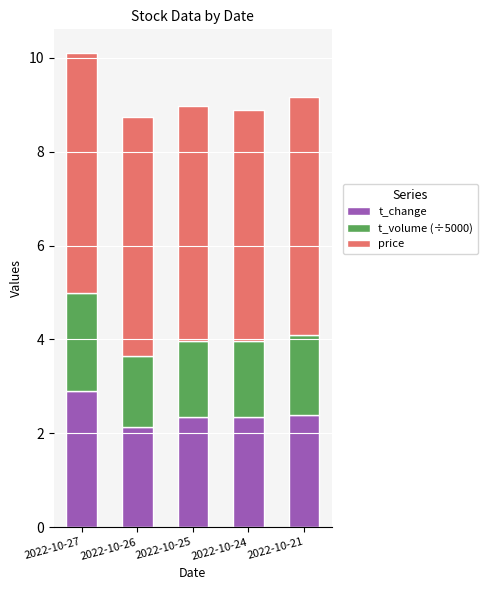

How many distinct data groups are displayed?

3